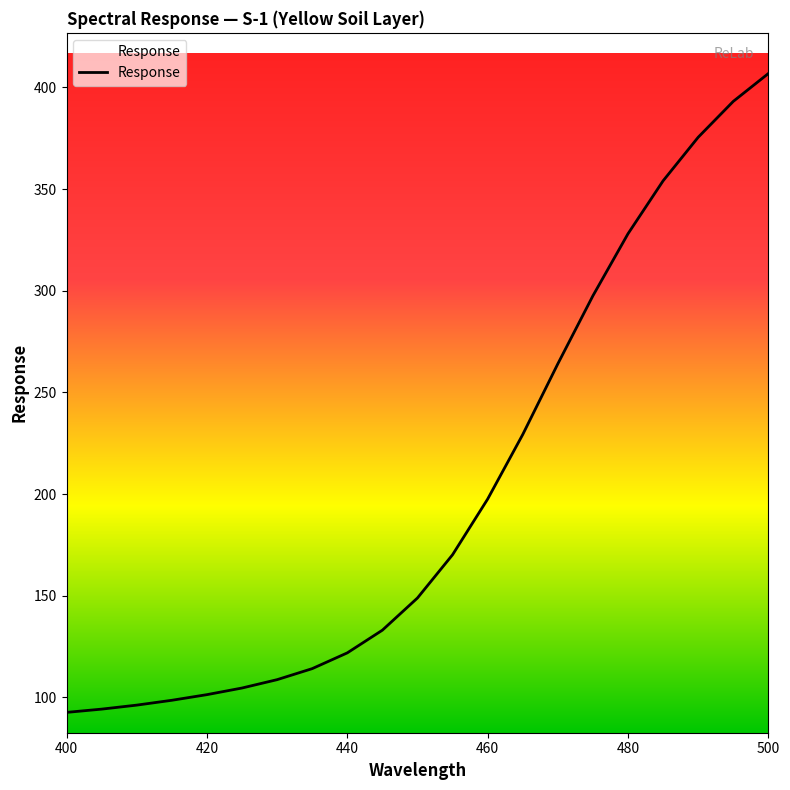

What is the greatest value displayed?

406.8